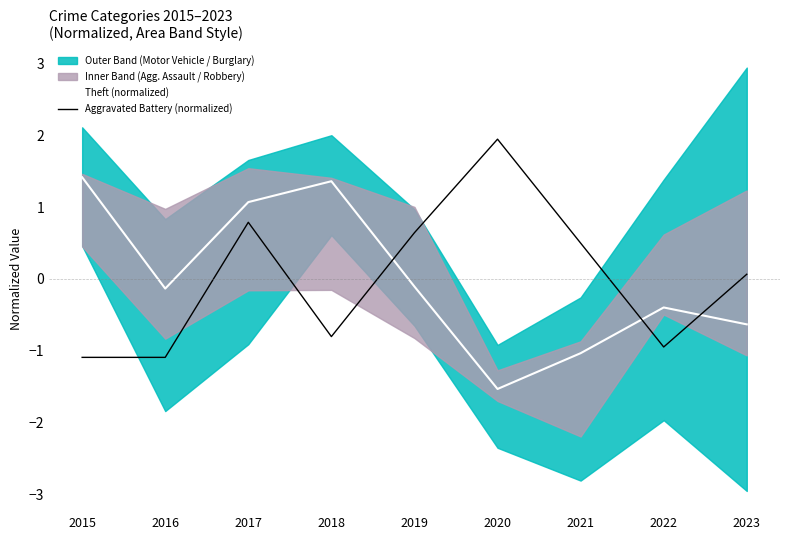

At which category is the sum across all series the highest?

2017